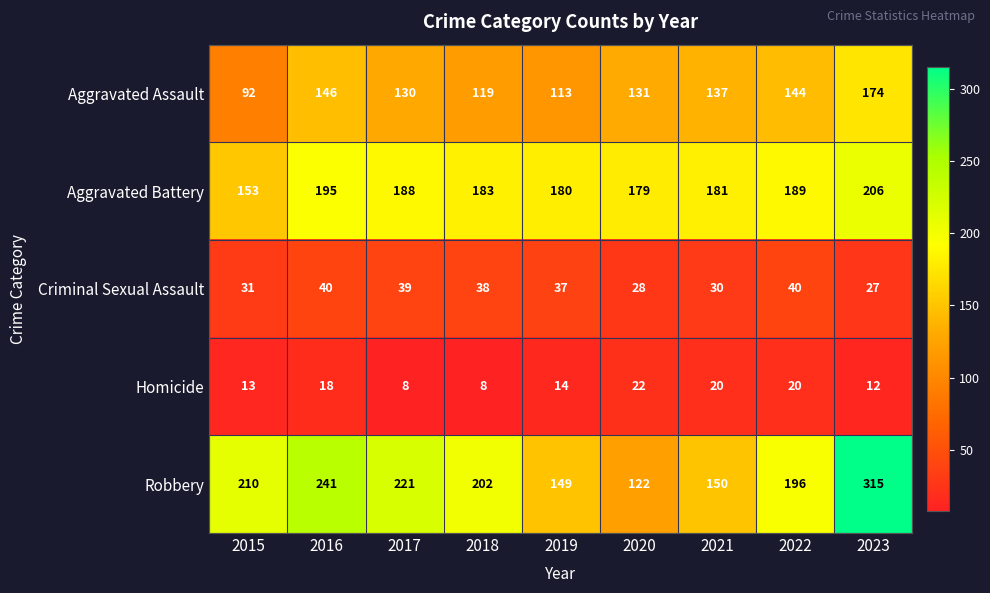

At 2018, list the series in order from smallest to largest.

Homicide, Criminal Sexual Assault, Aggravated Assault, Aggravated Battery, Robbery